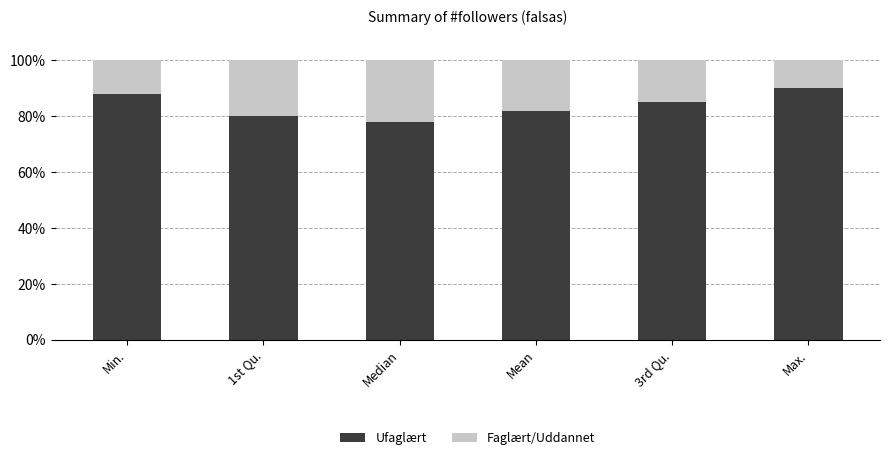

What is the average value of the Ufaglært series?

84